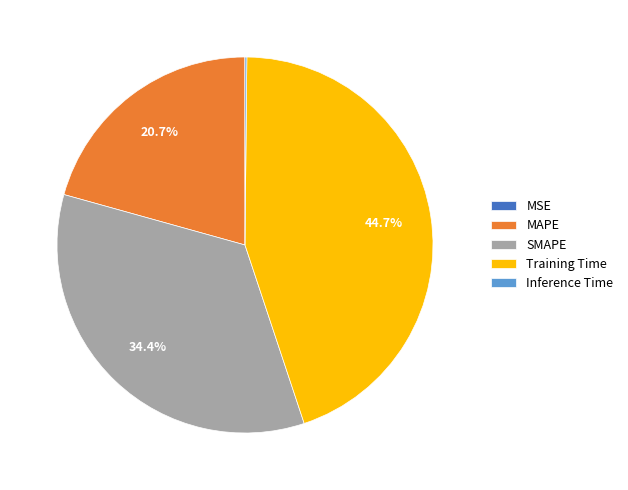

True or false: MAPE accounts for 30% of the total.

False